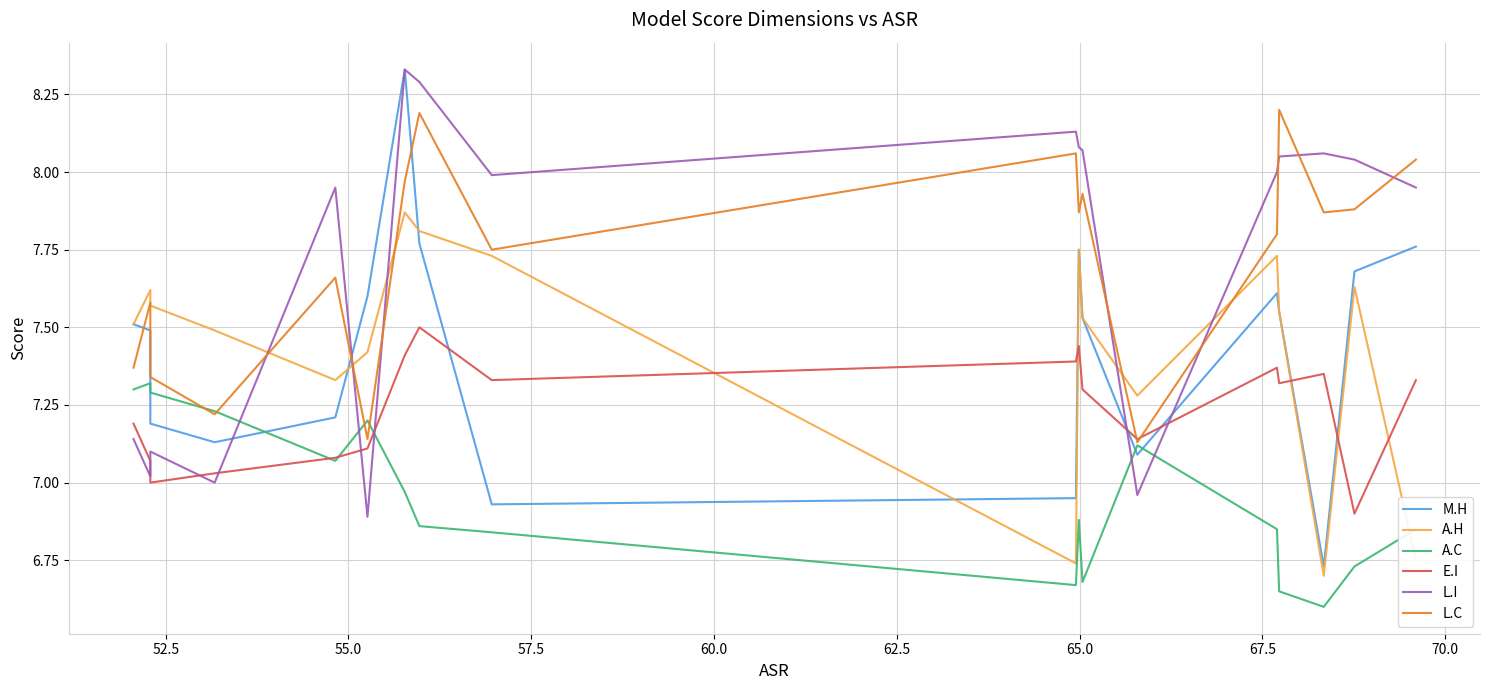

What is the difference between the highest and lowest values at 65.0?

1.4